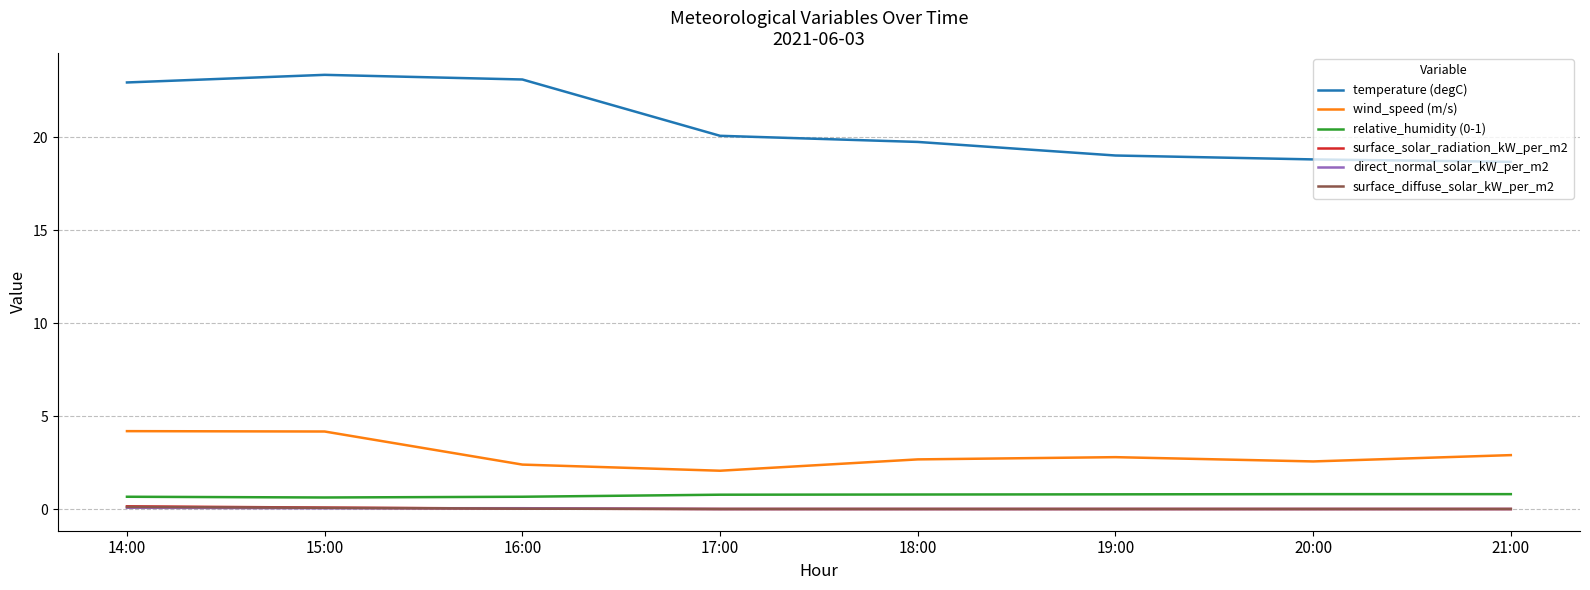

True or false: wind_speed (m/s) and direct_normal_solar_kW_per_m2 cross at least once.

False